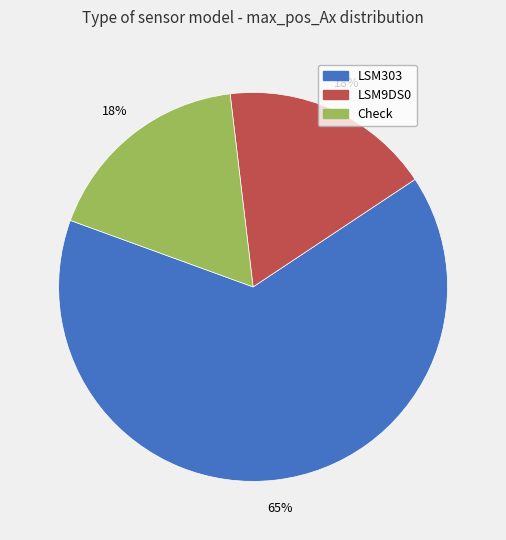

What percentage is the LSM9DS0 slice, to the nearest percent?

18%